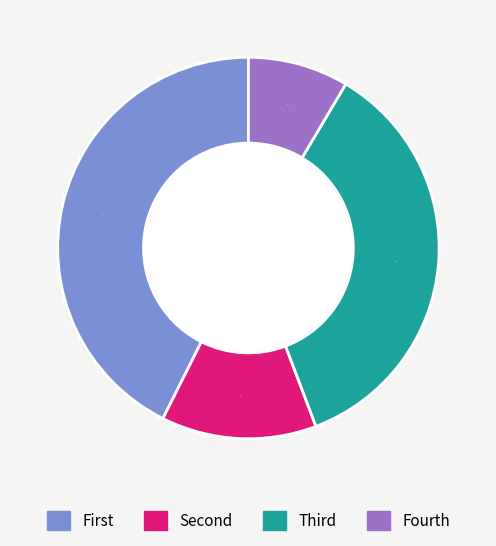

True or false: Fourth accounts for 23% of the total.

False